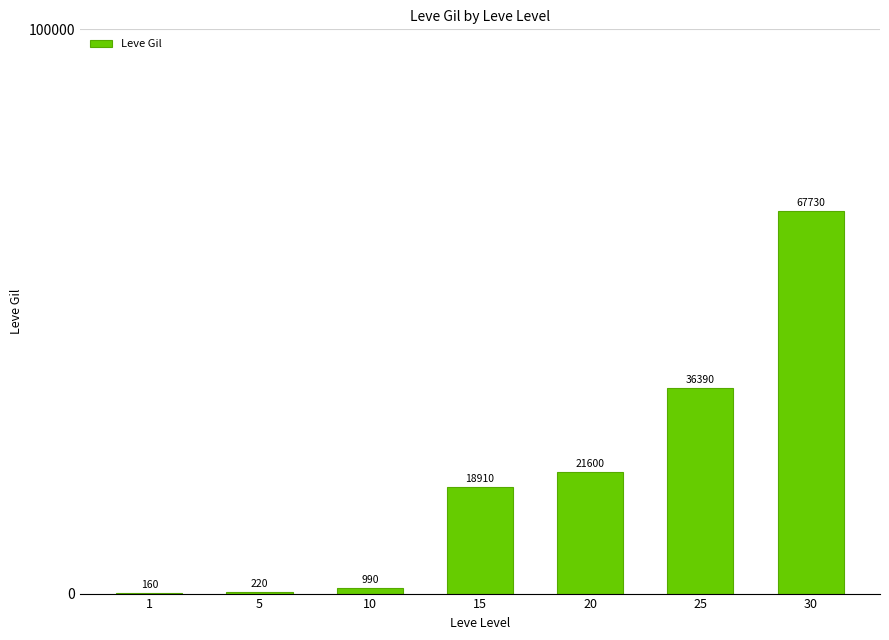

What is the change in value from 1 to 15?

+18750